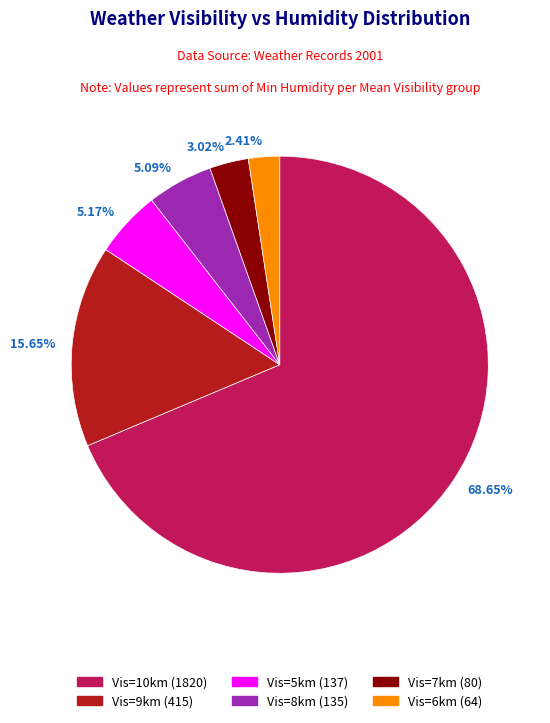

Which has a higher value, 3.02% or 68.65%?

68.65%